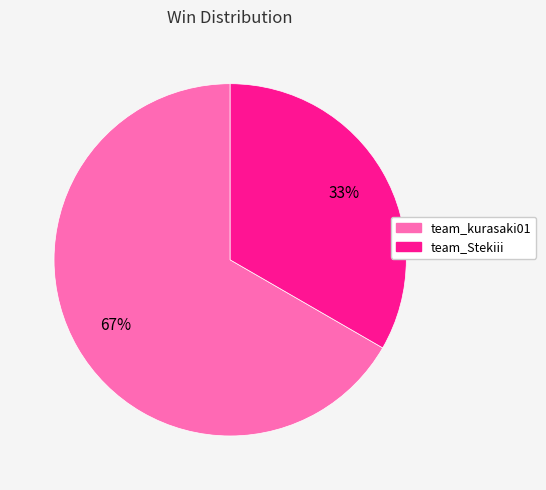

Count the number of slices in the pie.

2